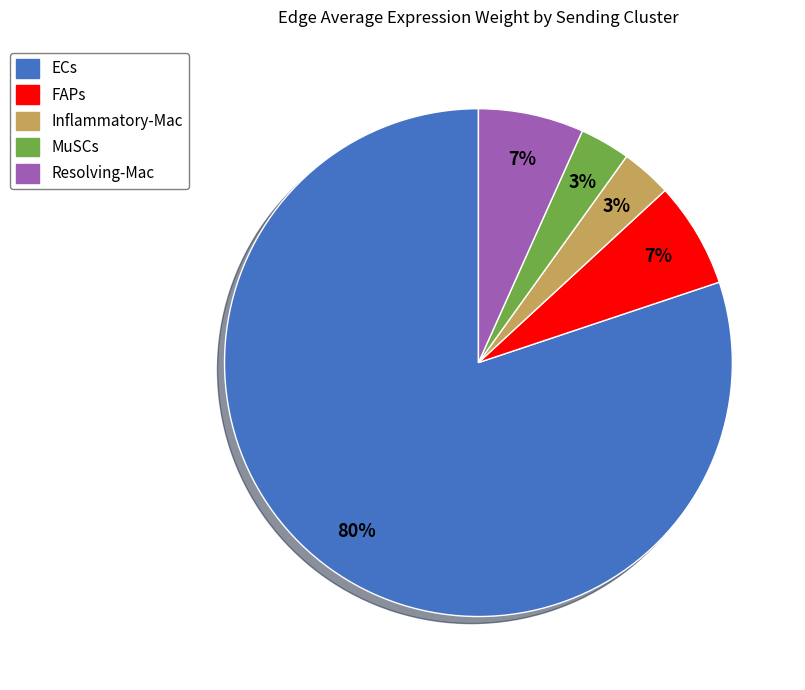

To the nearest percent, what is the difference between the largest and smallest slice percentages?

77%